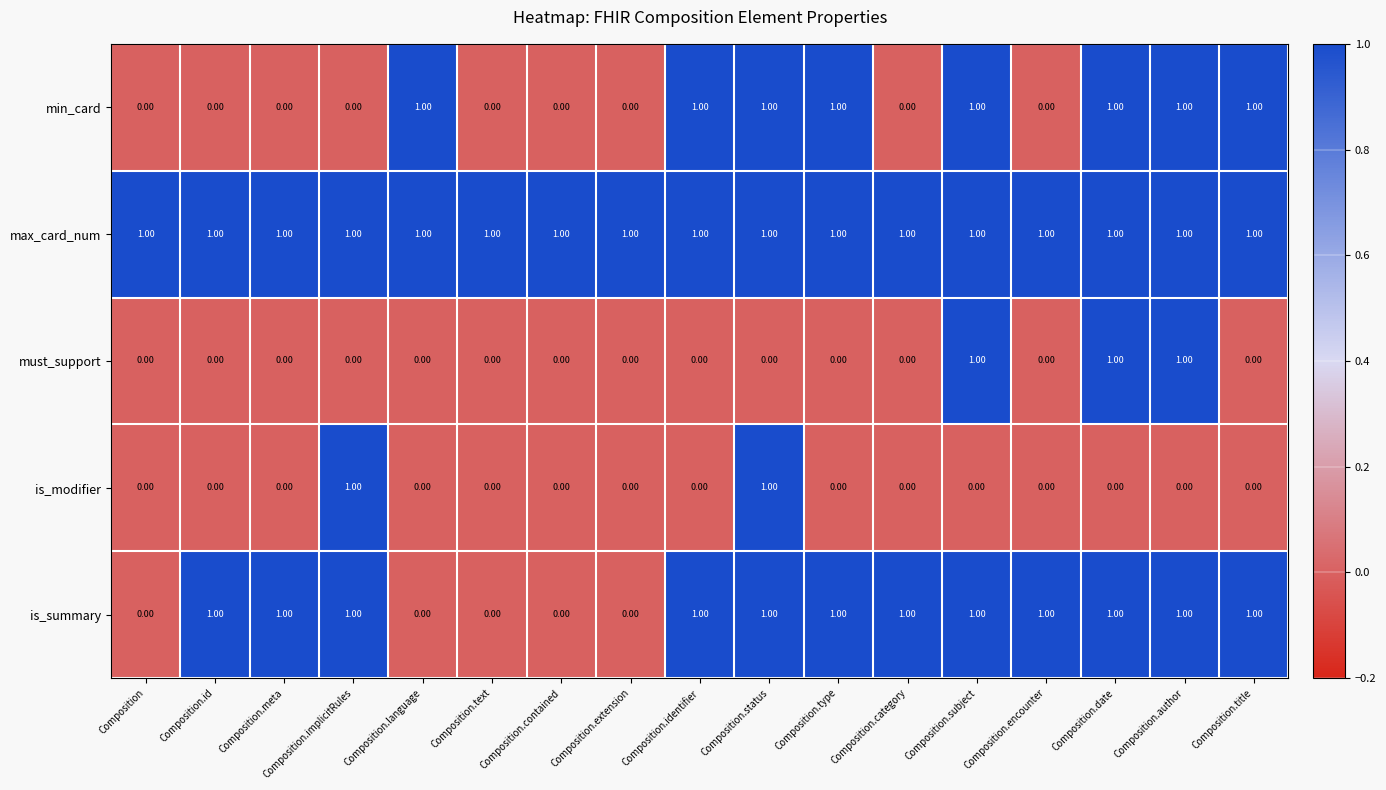

How many categories are shown in the chart?

17